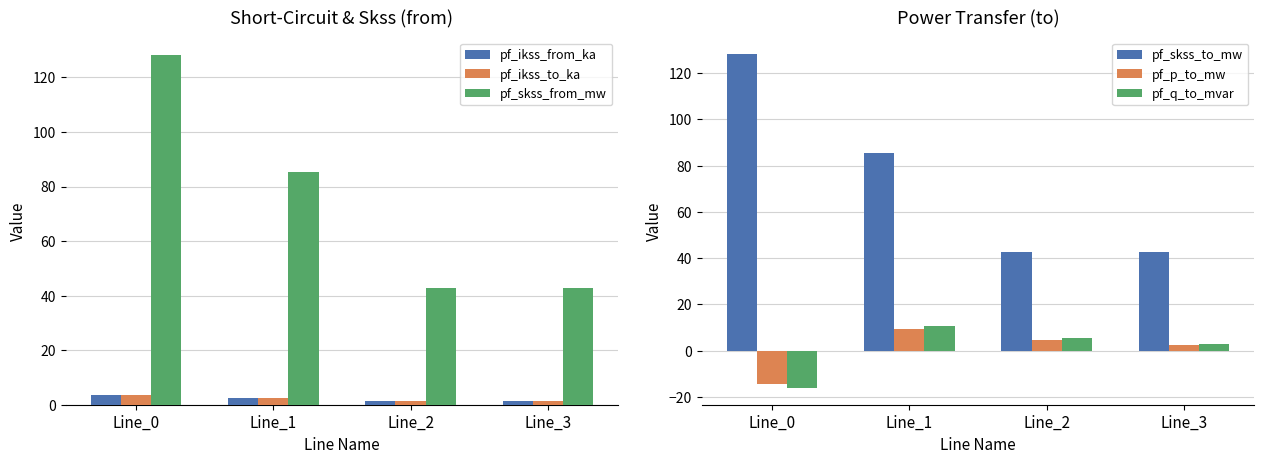

At which category is the sum across all series the highest?

Line_0